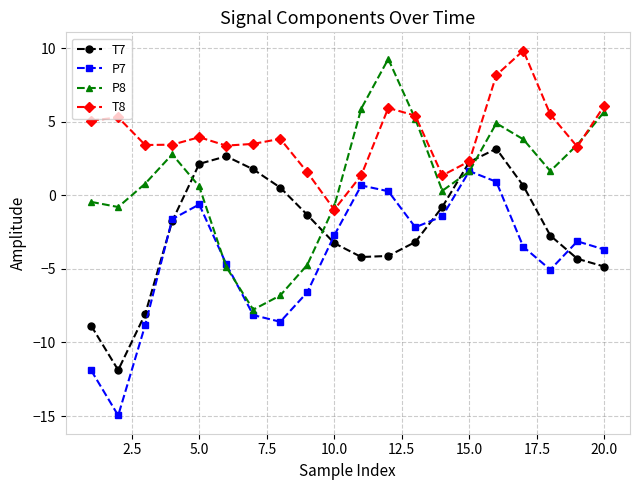

Rank the series by their average value, from highest to lowest.

T8, P8, T7, P7